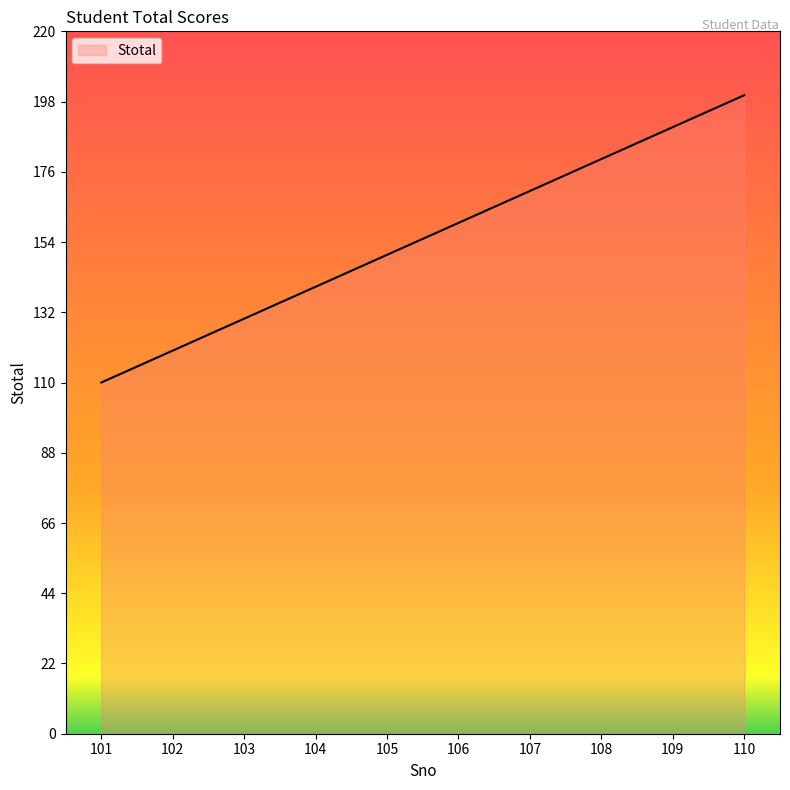

What is the ratio of the value at 109 to the value at 106?

1.2